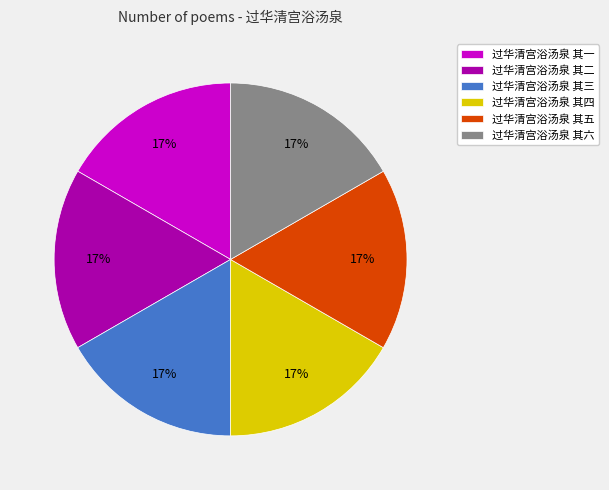

To the nearest percent, what percentage of the pie is 过华清宫浴汤泉 其五?

17%